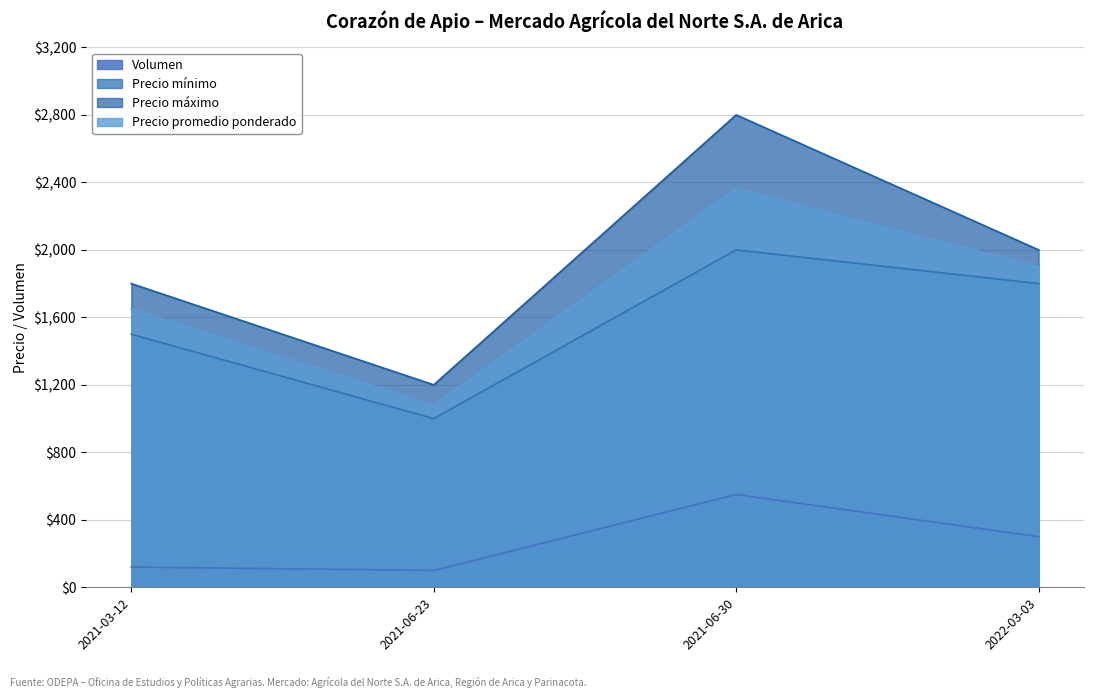

Where is the first local maximum for Precio mínimo?

2021-06-30